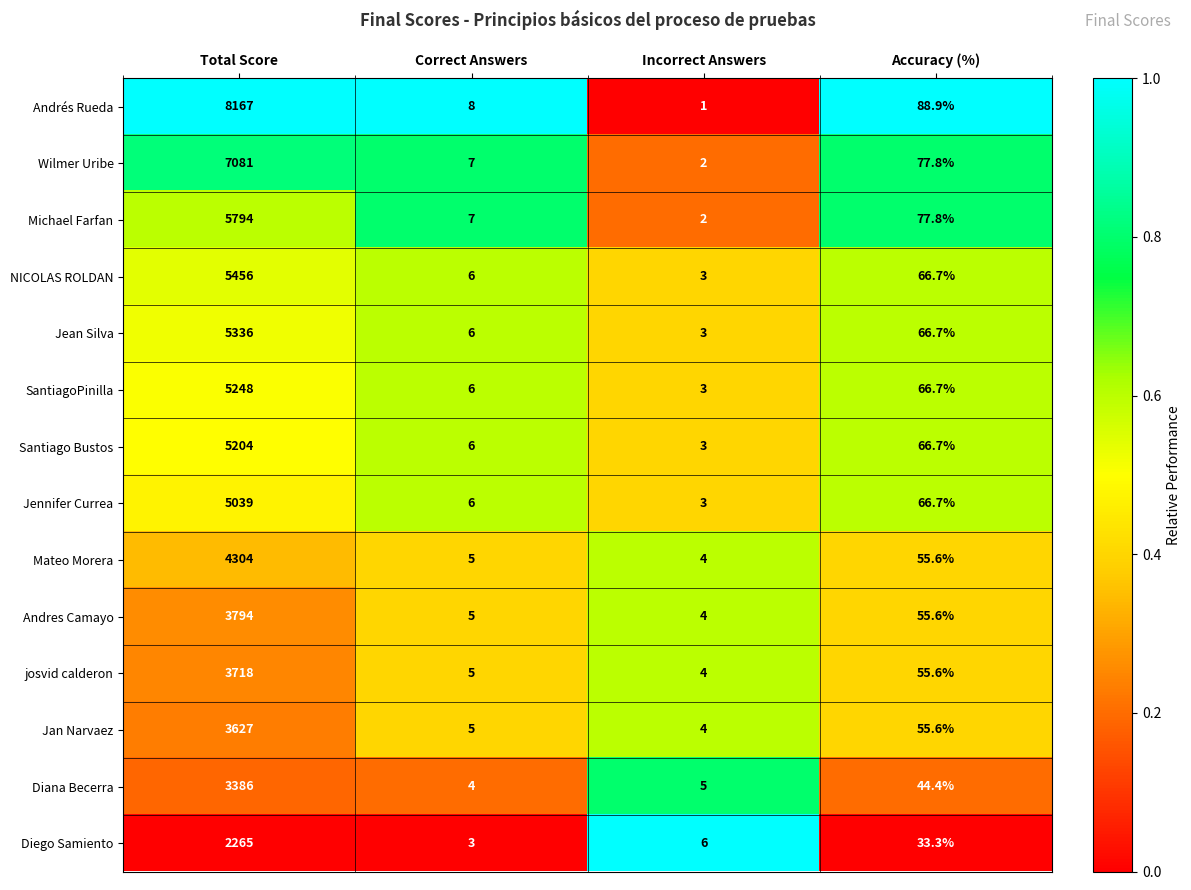

At which label is Jennifer Currea closest to 2521?

Accuracy (%)